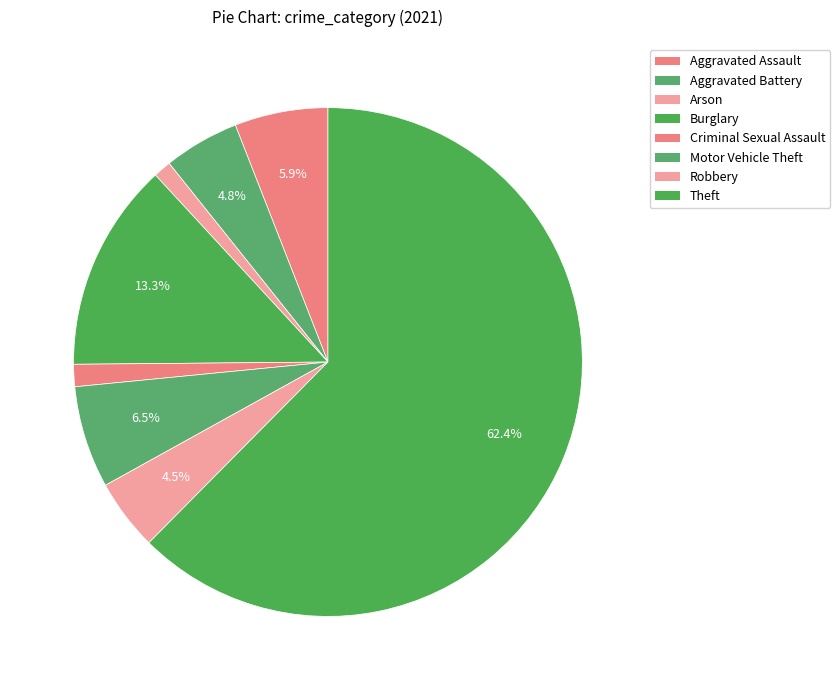

How many slices are in this pie chart?

8